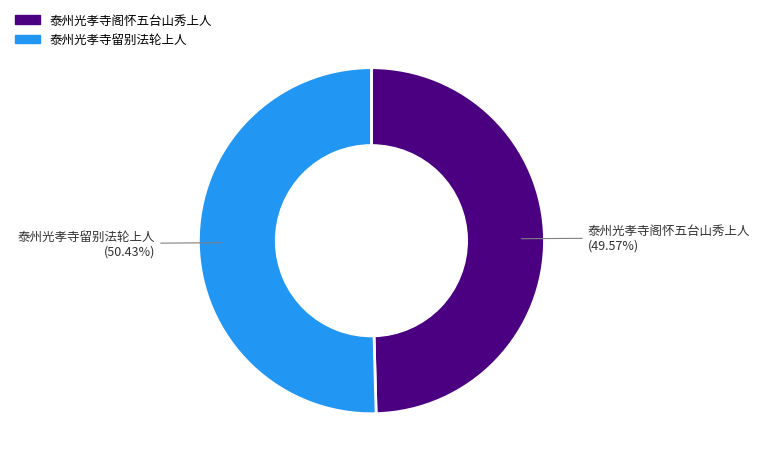

To the nearest percent, what is the difference between the 泰州光孝寺留别法轮上人 and 泰州光孝寺阁怀五台山秀上人 slice percentages?

1%